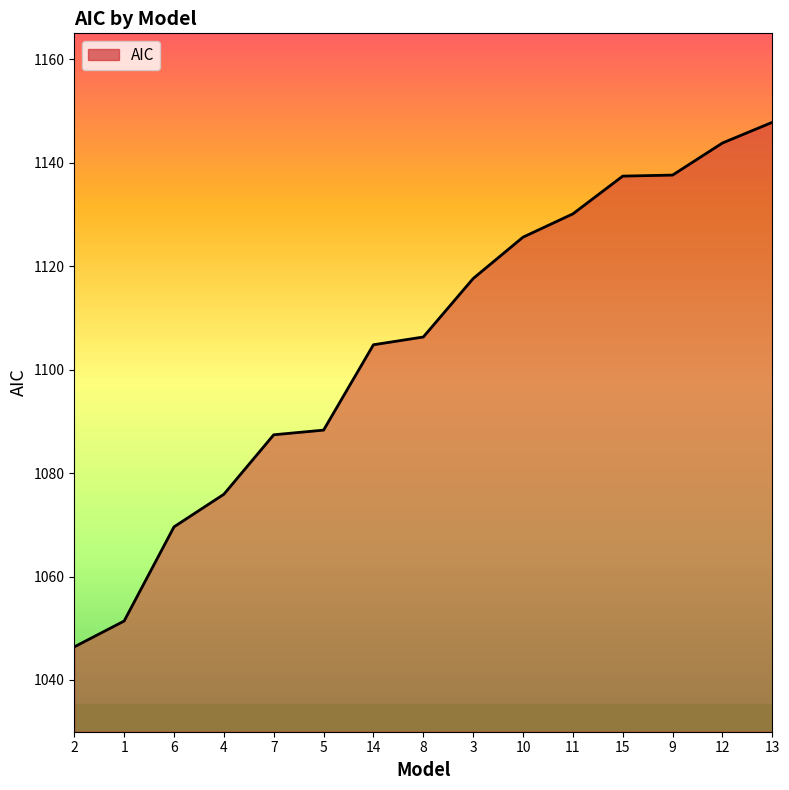

What is the difference between the values at 15 and 7?

50.0